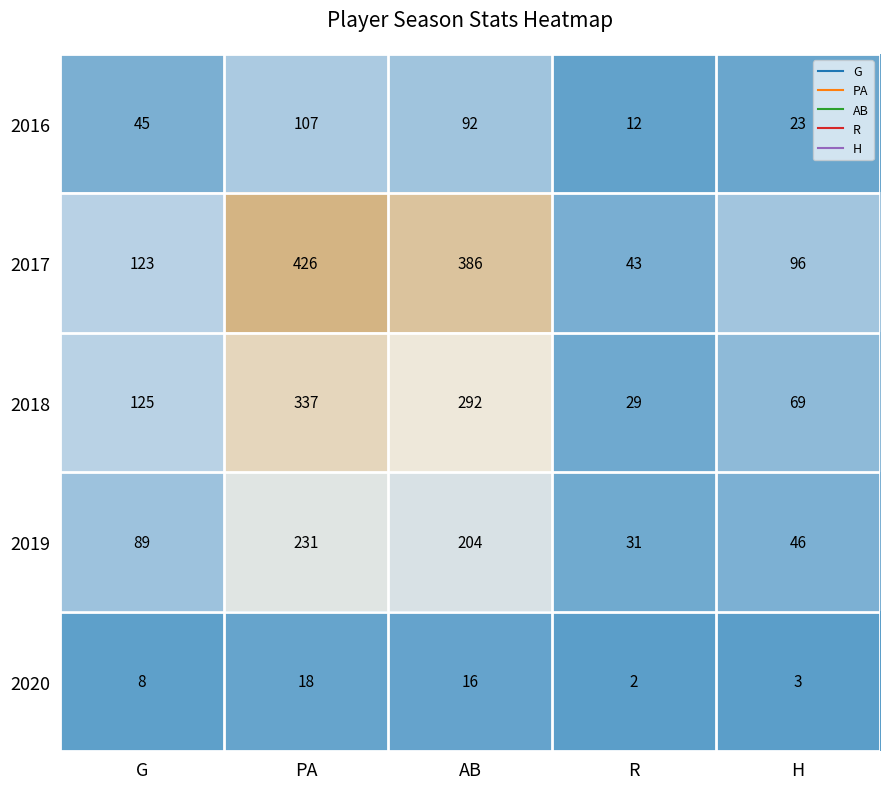

What is the smallest value displayed?

2